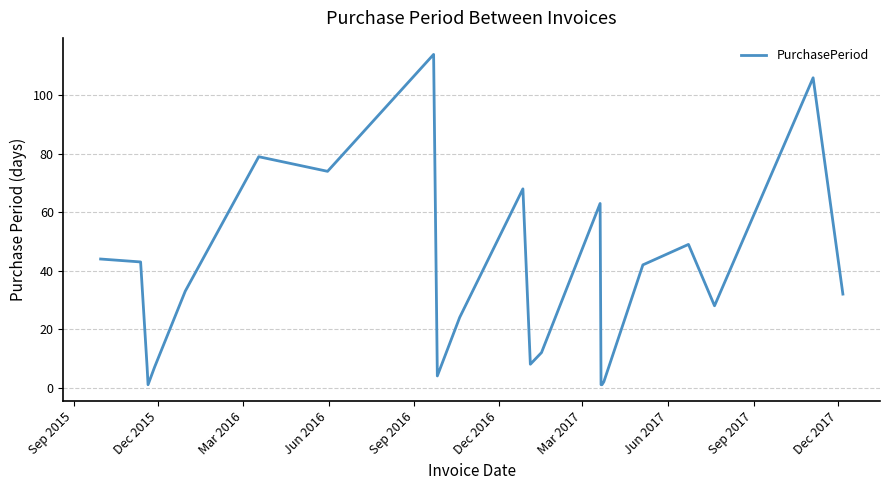

What is the maximum value shown in the chart?

114